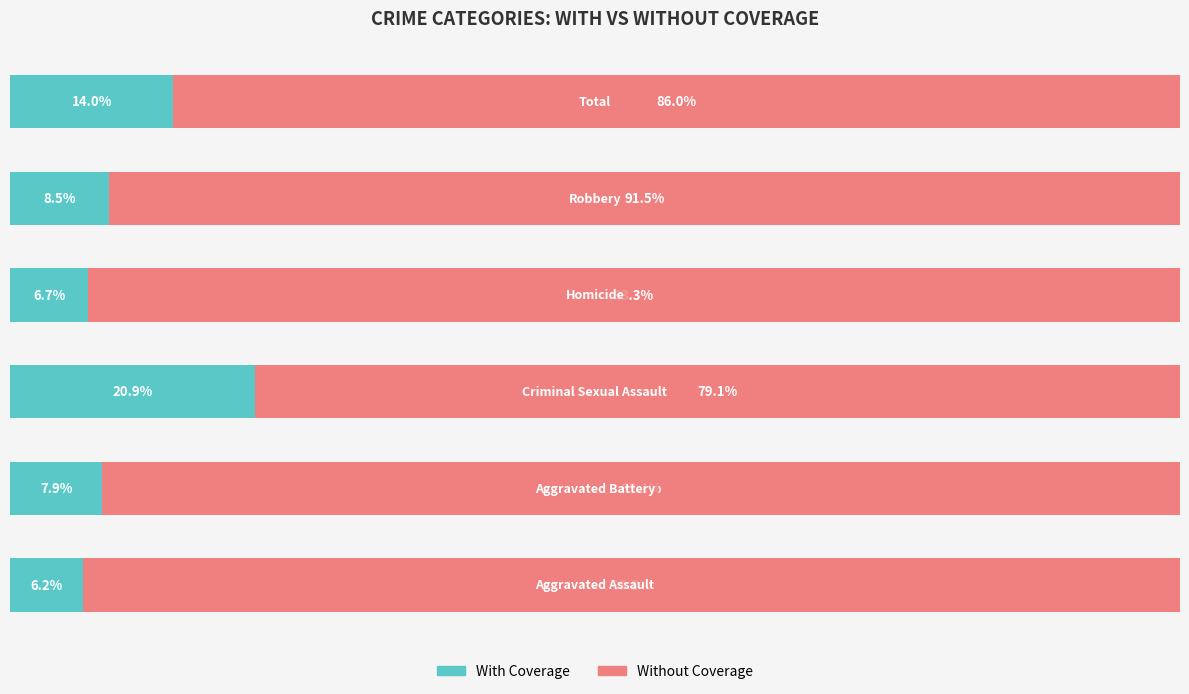

List the labels in order of Without Coverage value, smallest first.

2, 5, 4, 1, 3, 0